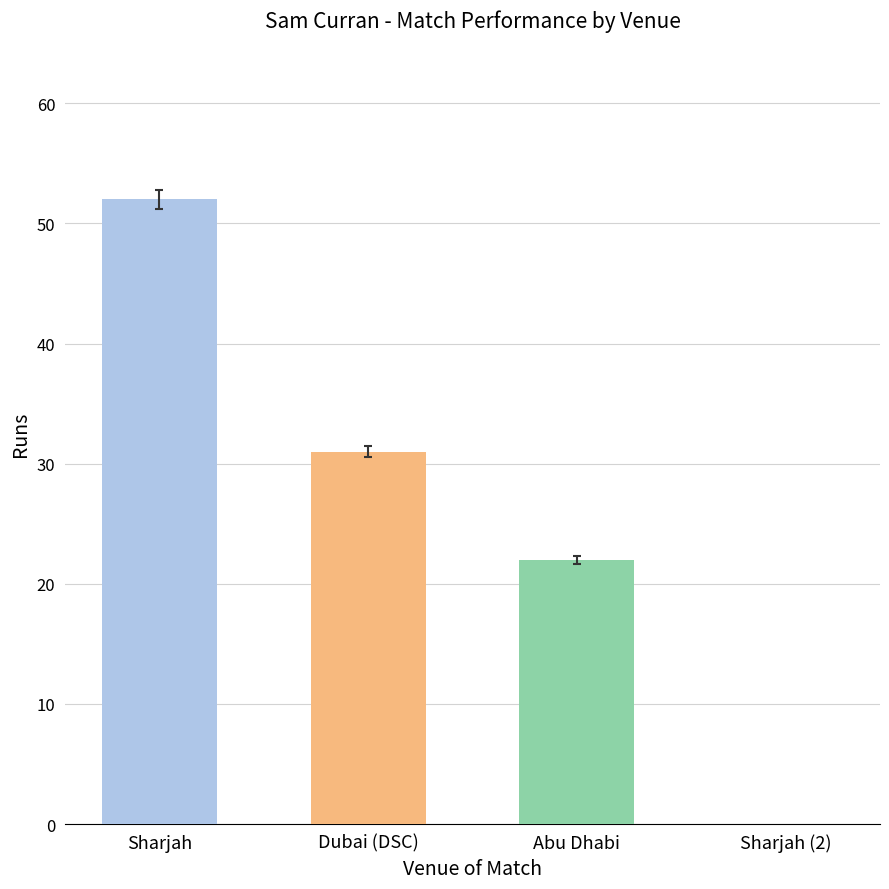

What is the sum of the values at Sharjah and Abu Dhabi?

74